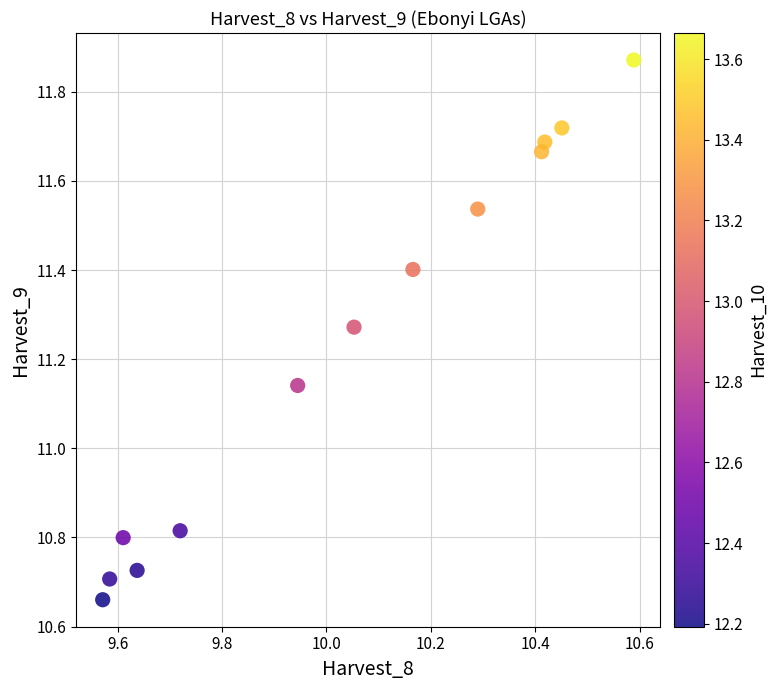

What is the range of Y values (max minus min)?

1.2